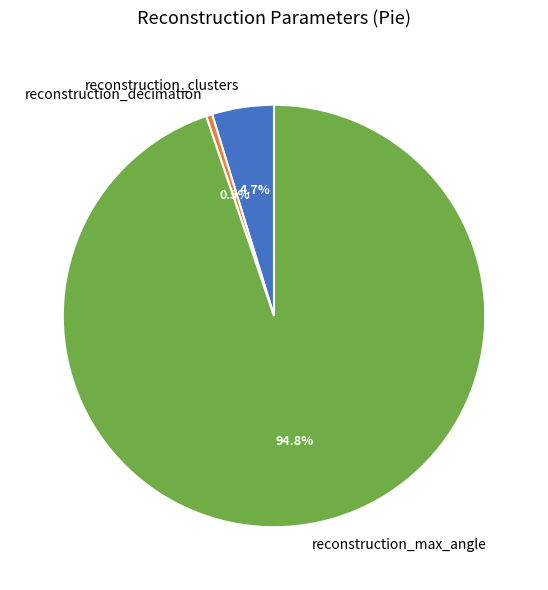

Is it true that reconstruction_max_angle is 99% of the pie?

False